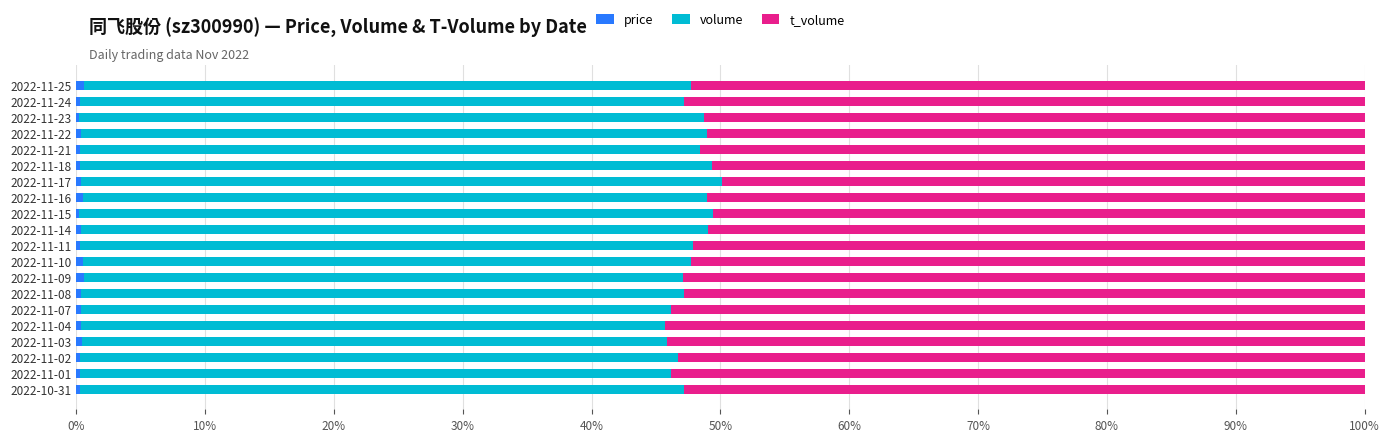

How many categories are shown in the chart?

20